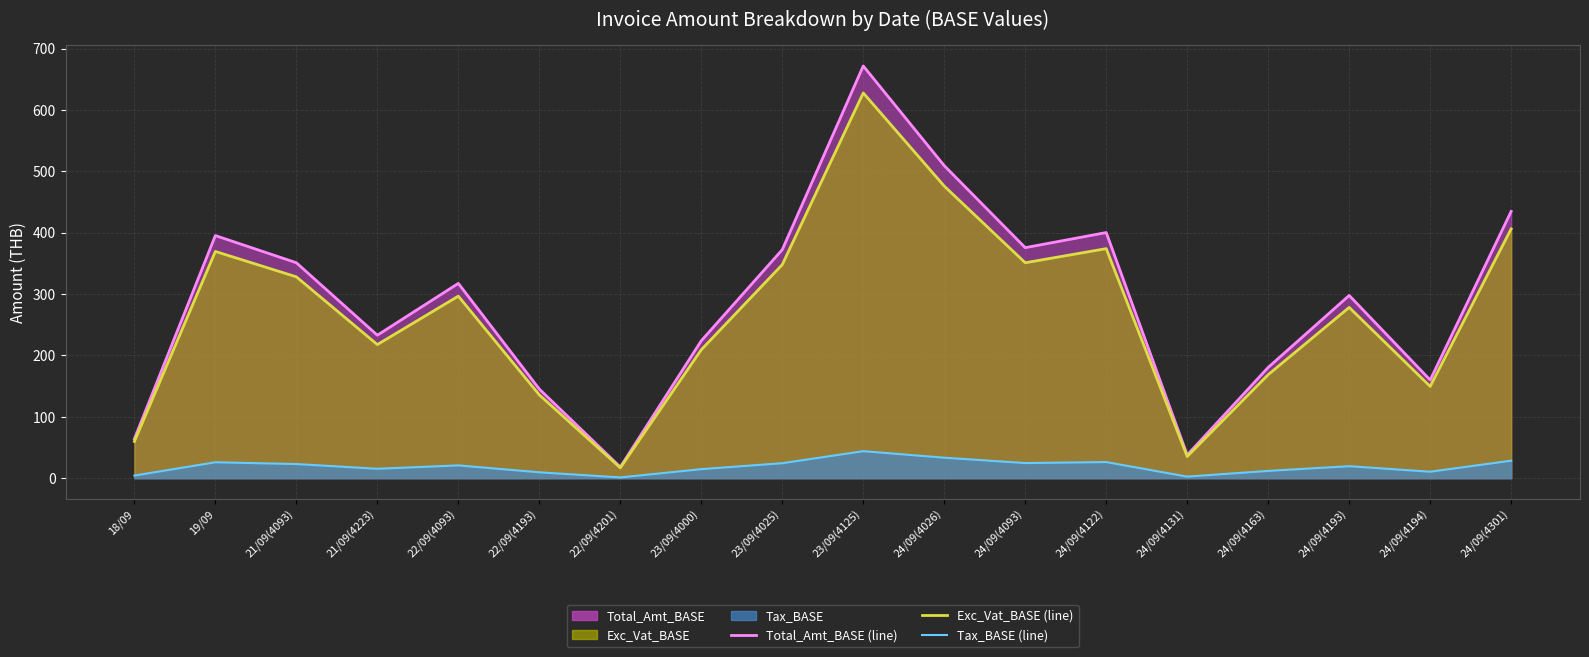

At how many categories does at least one series exceed 250?

10